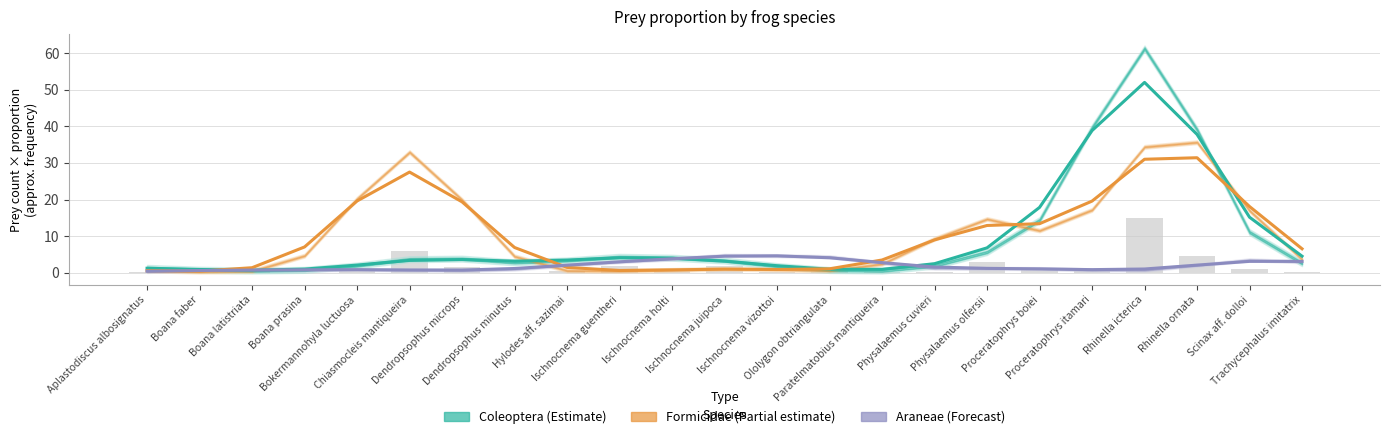

What is the total value across all series at Paratelmatobius mantiqueira?

7.2